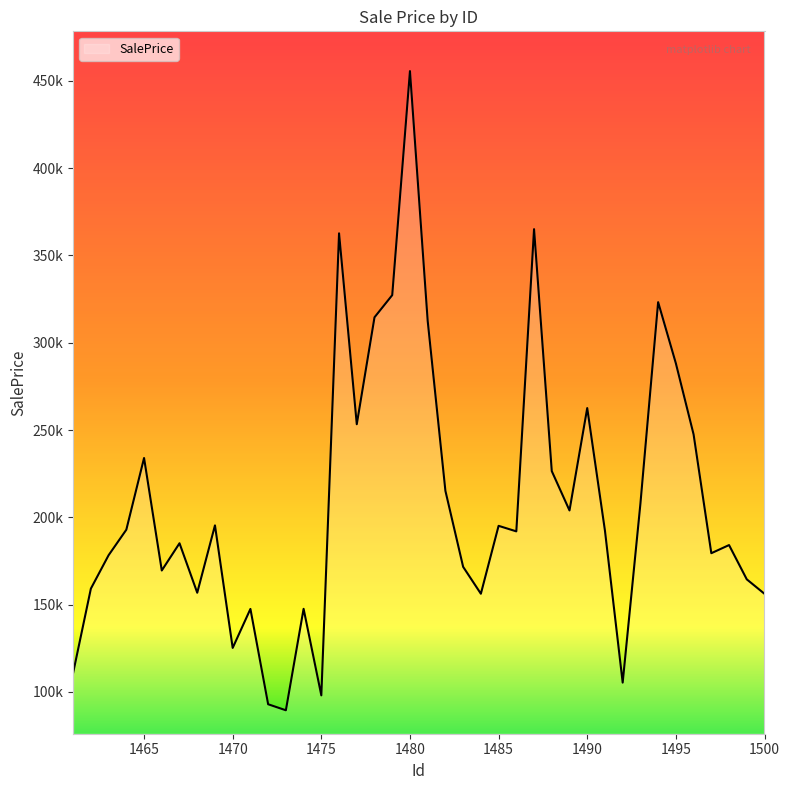

How many points are lower than both their immediate neighbors (excluding endpoints)?

11